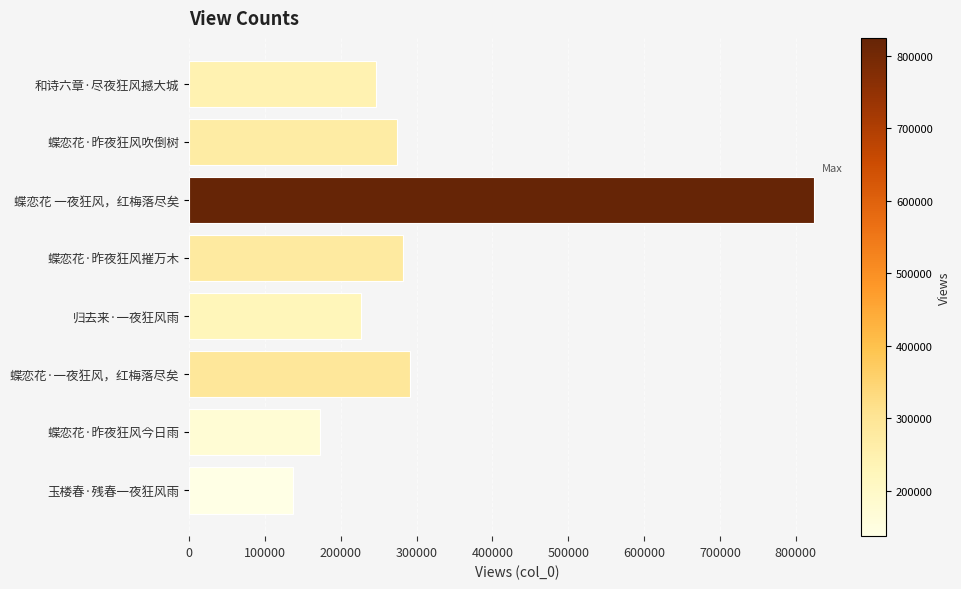

What is the value of the 2nd bar from the top?

274150